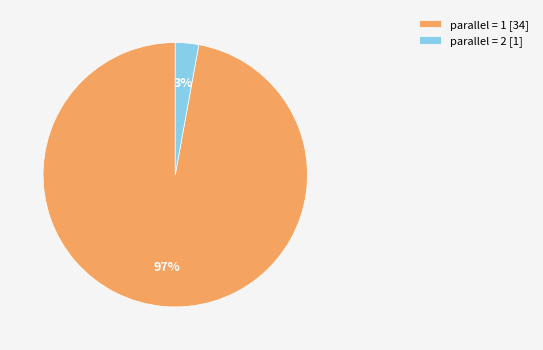

Is it true that parallel = 2 [1] is 14% of the pie?

False